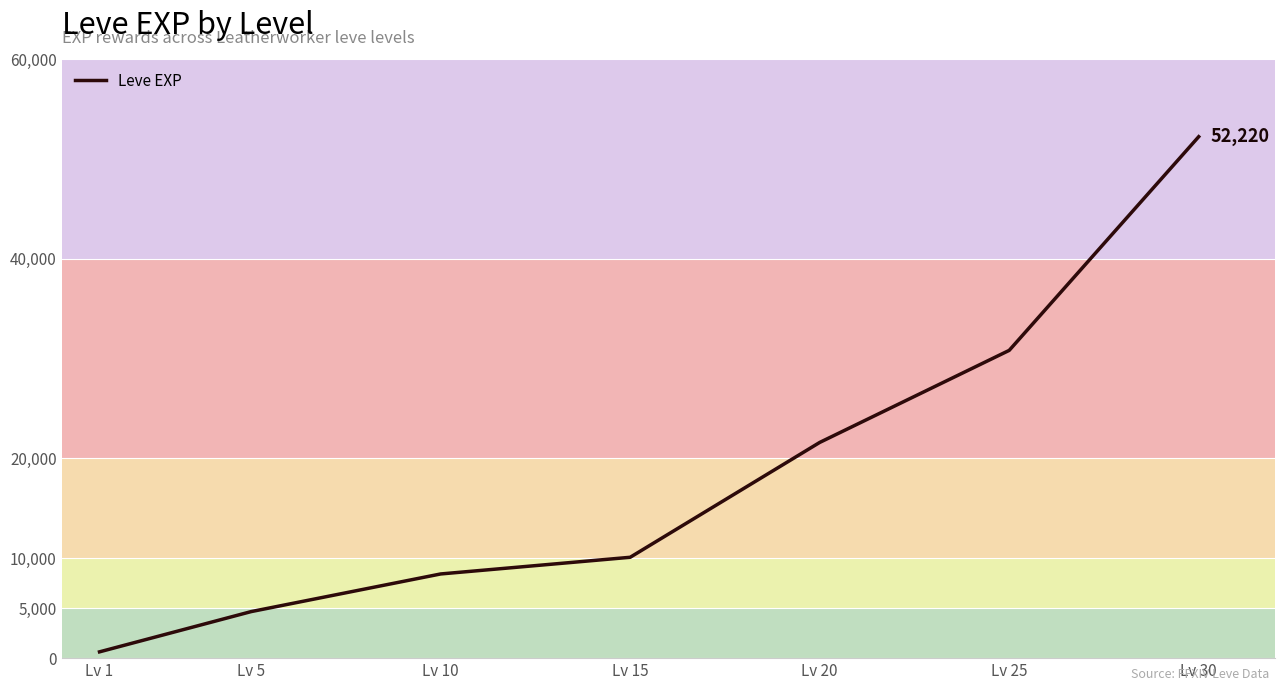

List the labels in order of value, smallest first.

Lv 1, Lv 5, Lv 10, Lv 15, Lv 20, Lv 25, Lv 30